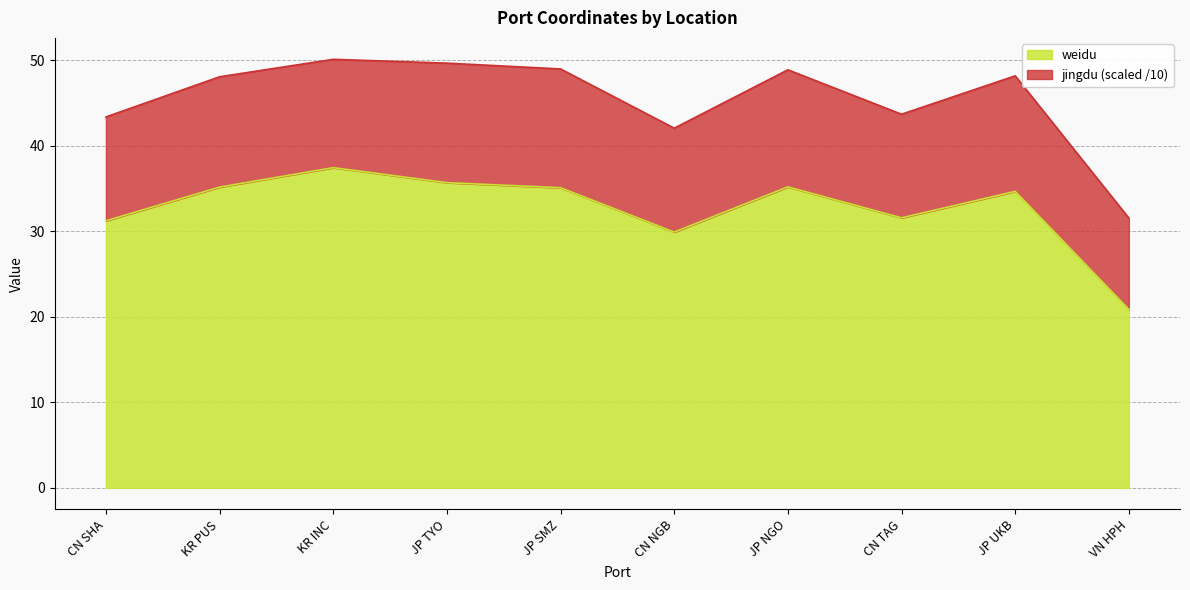

Is it true that weidu equals 29.9 at CN NGB?

True